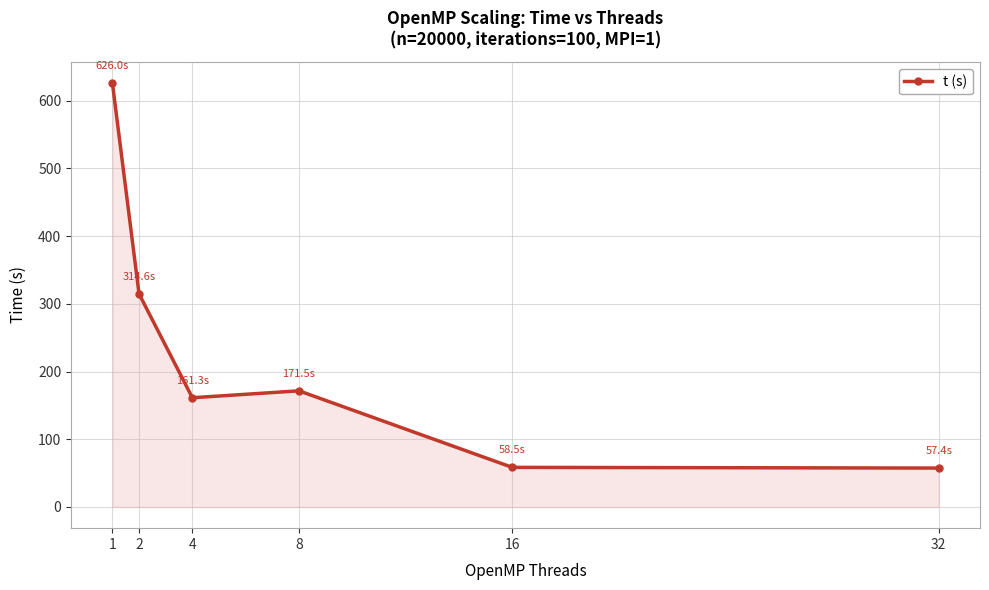

What is the smallest value displayed?

57.4